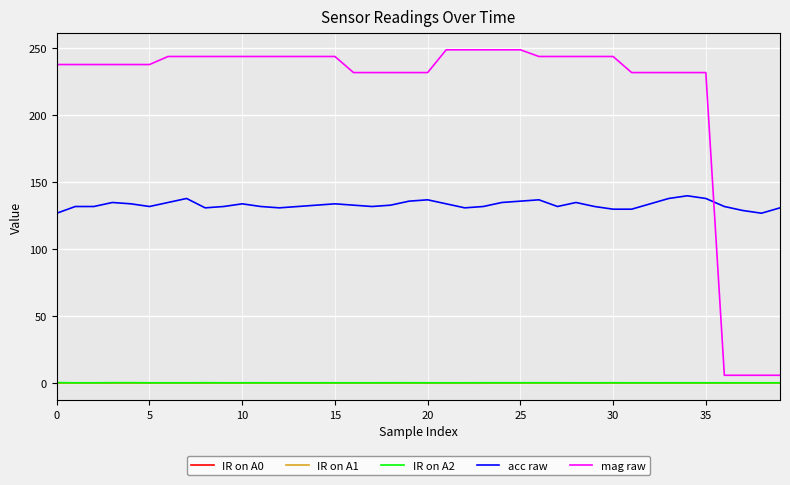

Which series has the widest spread of values?

mag raw